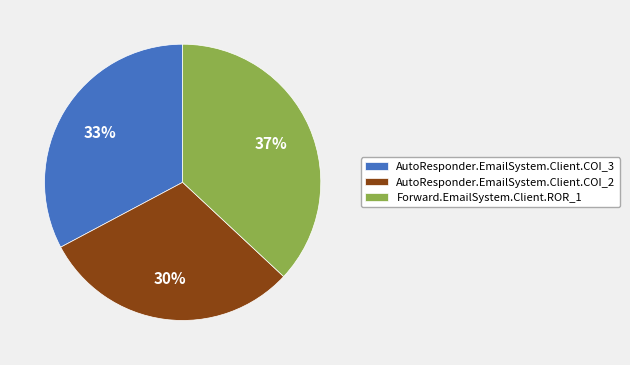

What percentage is the Forward.EmailSystem.Client.ROR_1 slice, to the nearest percent?

37%